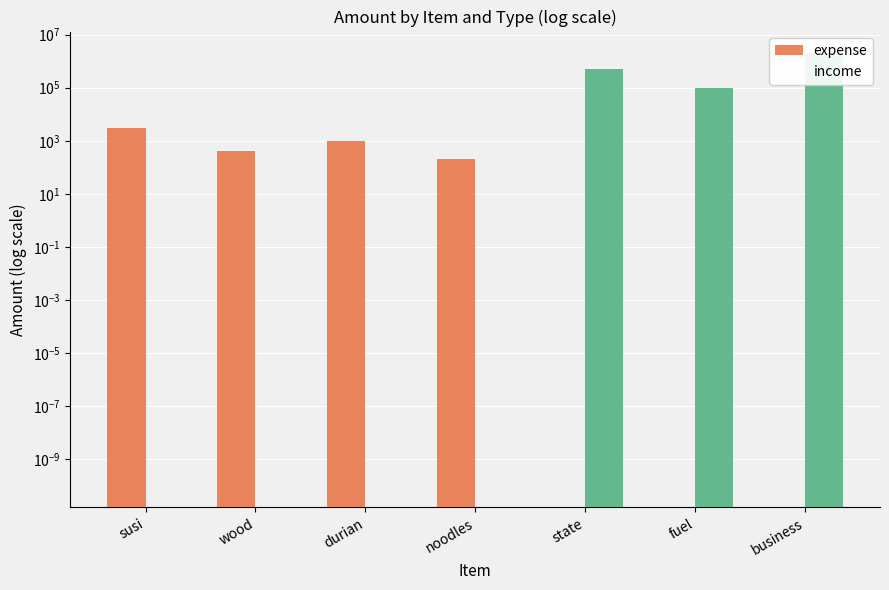

Reading left to right, what are all the values shown in this chart?

expense: 3000.0	400.0	1000.0	200.0	0.0	0.0	0.0
income: 0.0	0.0	0.0	0.0	500000.0	100000.0	2000000.0